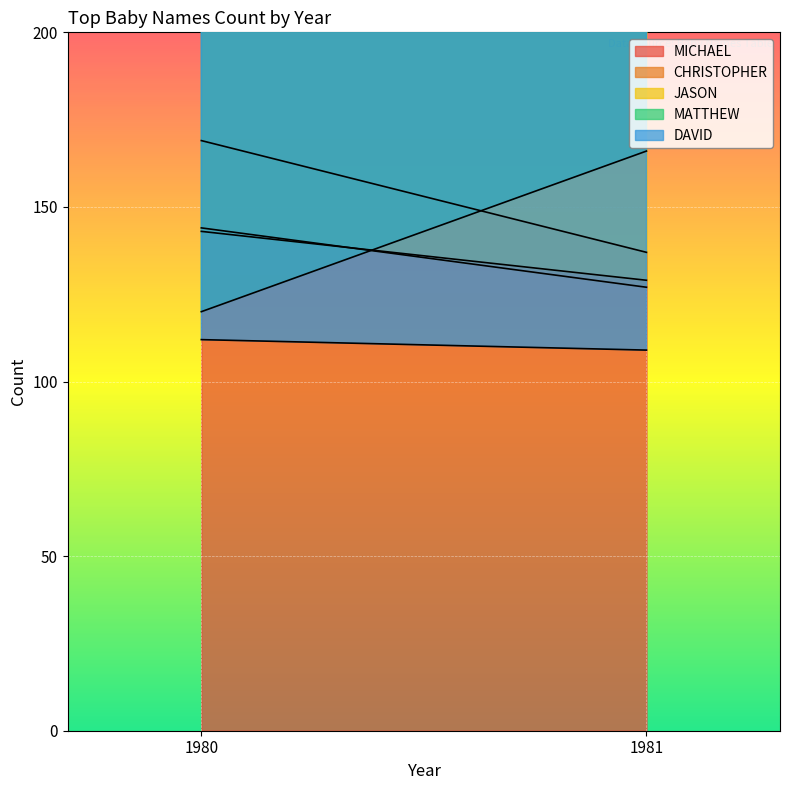

True or false: JASON and MICHAEL cross at least once.

False